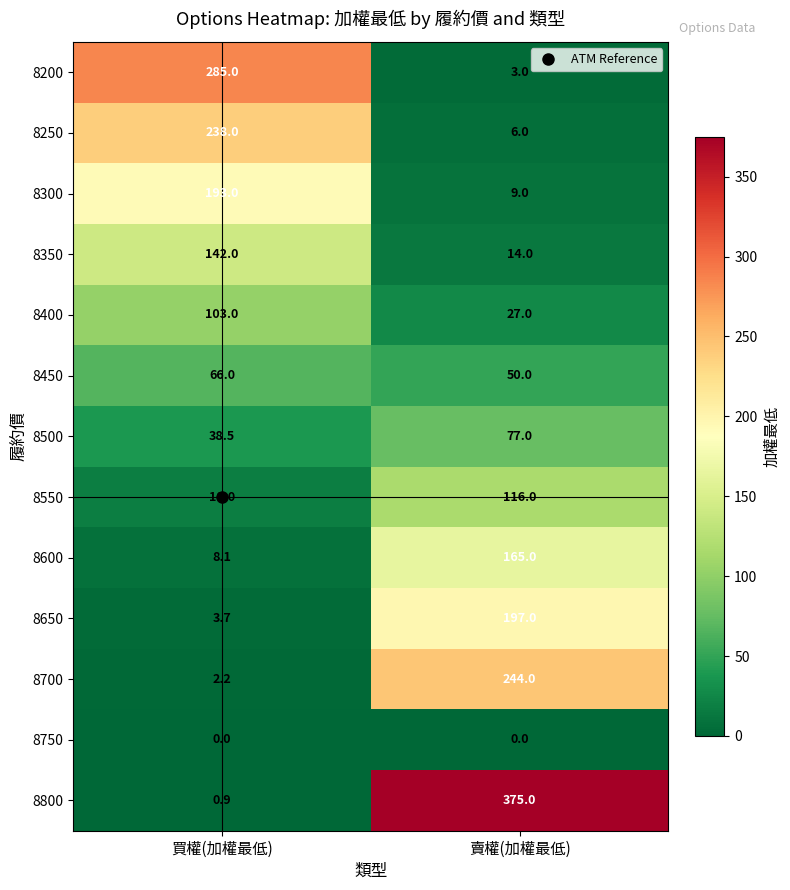

Between 買權(加權最低) and 賣權(加權最低), which series saw the biggest shift?

8800